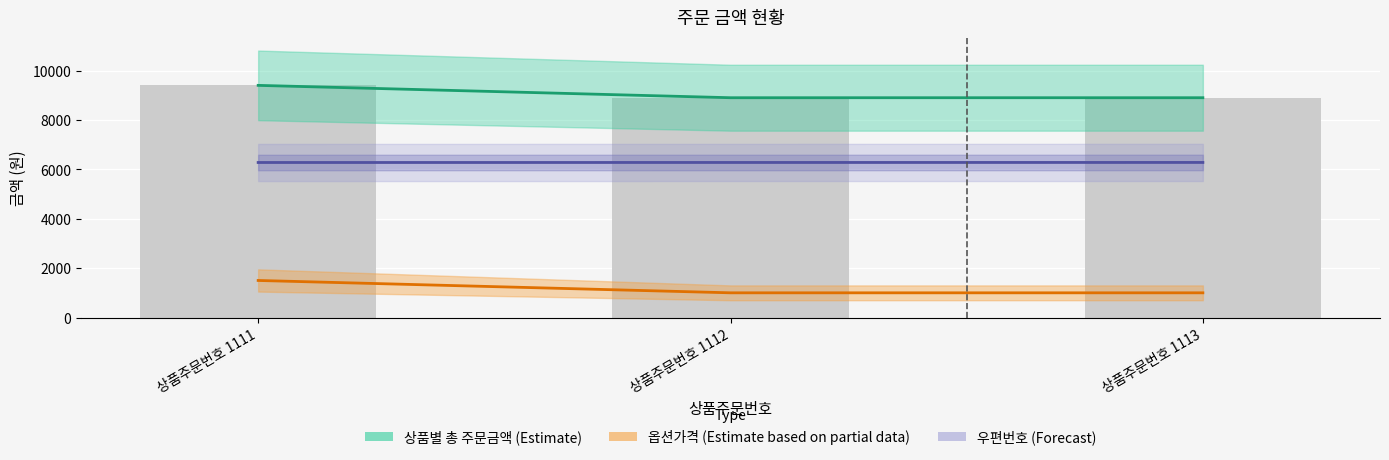

List the labels in order of 옵션가격 (Estimate based on partial data) value, largest first.

상품주문번호 1111, 상품주문번호 1112, 상품주문번호 1113